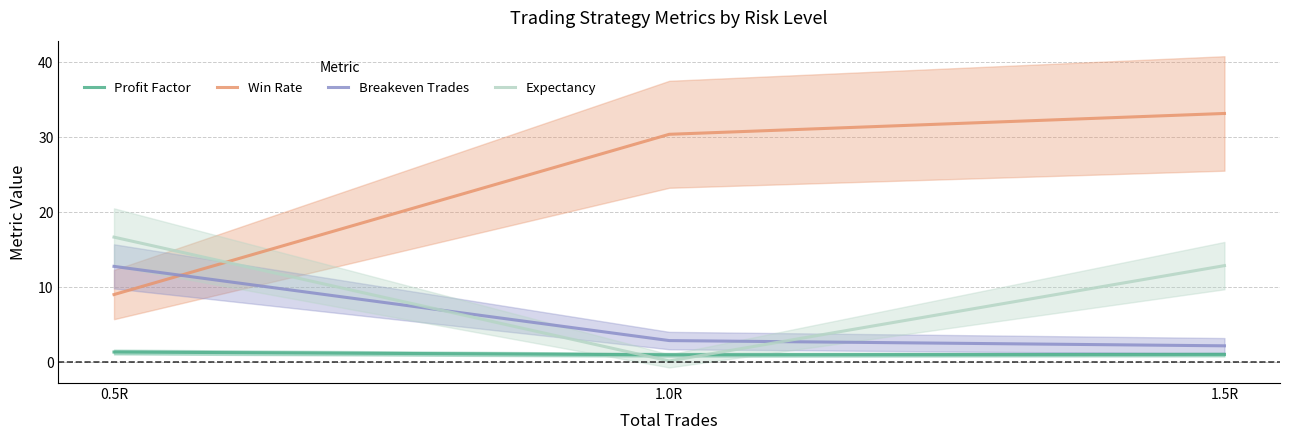

Where is Profit Factor nearest to the value 1?

1.0R